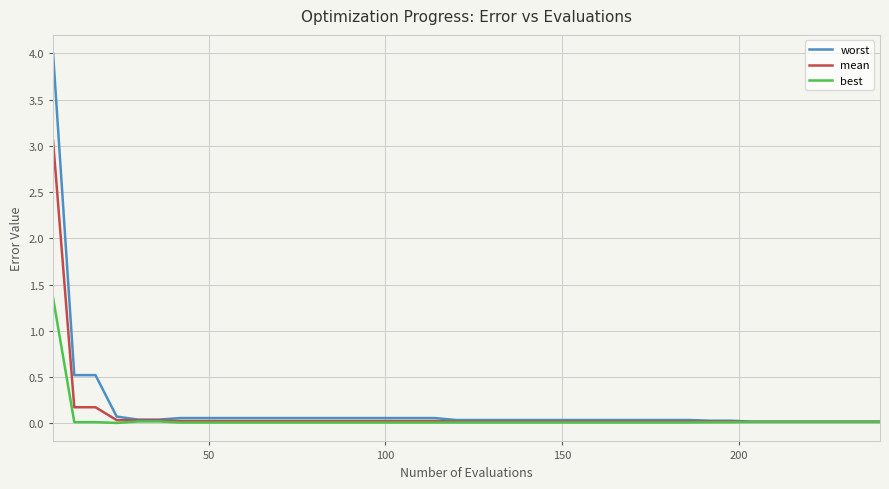

Which series has the largest range (max minus min)?

worst